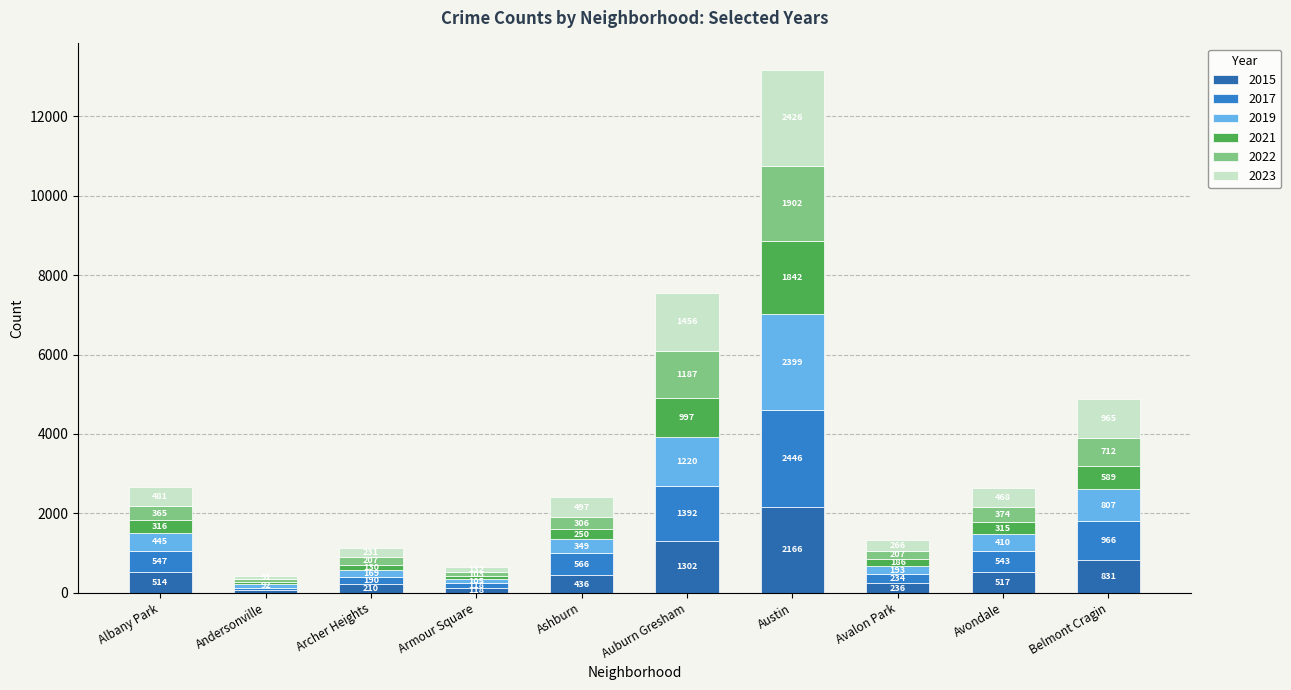

List the labels in order of 2017 value, largest first.

Austin, Auburn Gresham, Belmont Cragin, Ashburn, Albany Park, Avondale, Avalon Park, Archer Heights, Armour Square, Andersonville